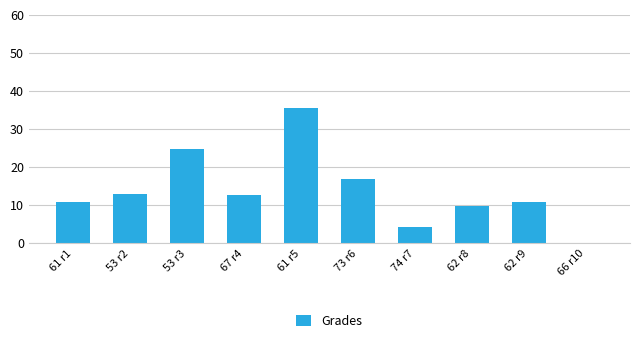

The value at 62 r9 is 10.9. True or false?

True